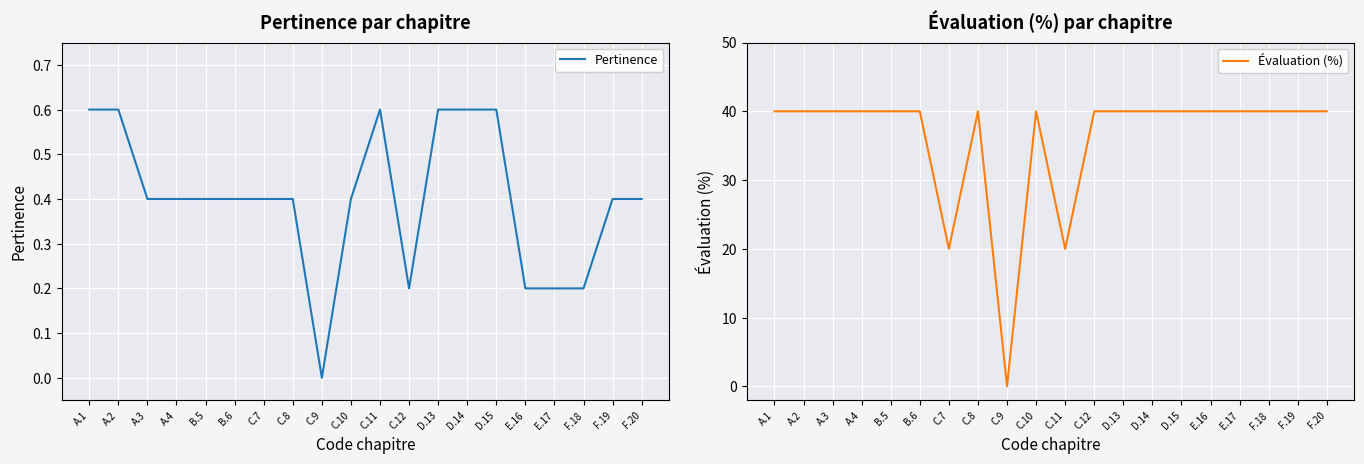

True or false: Évaluation (%) and Pertinence cross at least once.

False